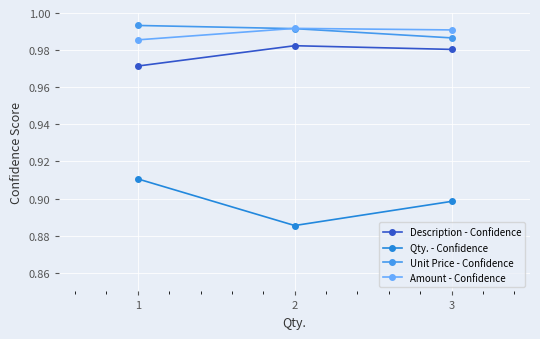

What is the total value across all series at 1?

3.9